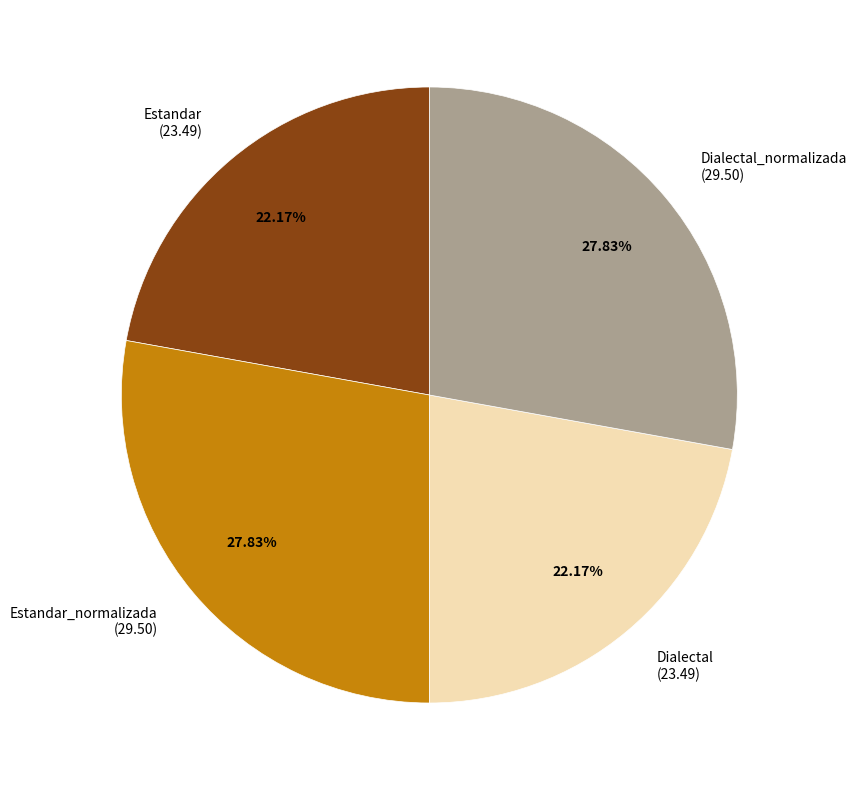

Is Estandar (23.49) the majority of the pie?

No